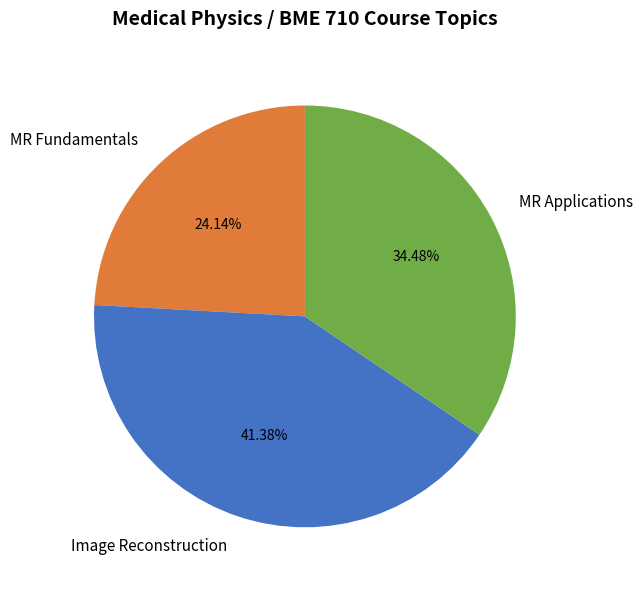

Rank the categories by value from highest to lowest.

Image Reconstruction, MR Applications, MR Fundamentals